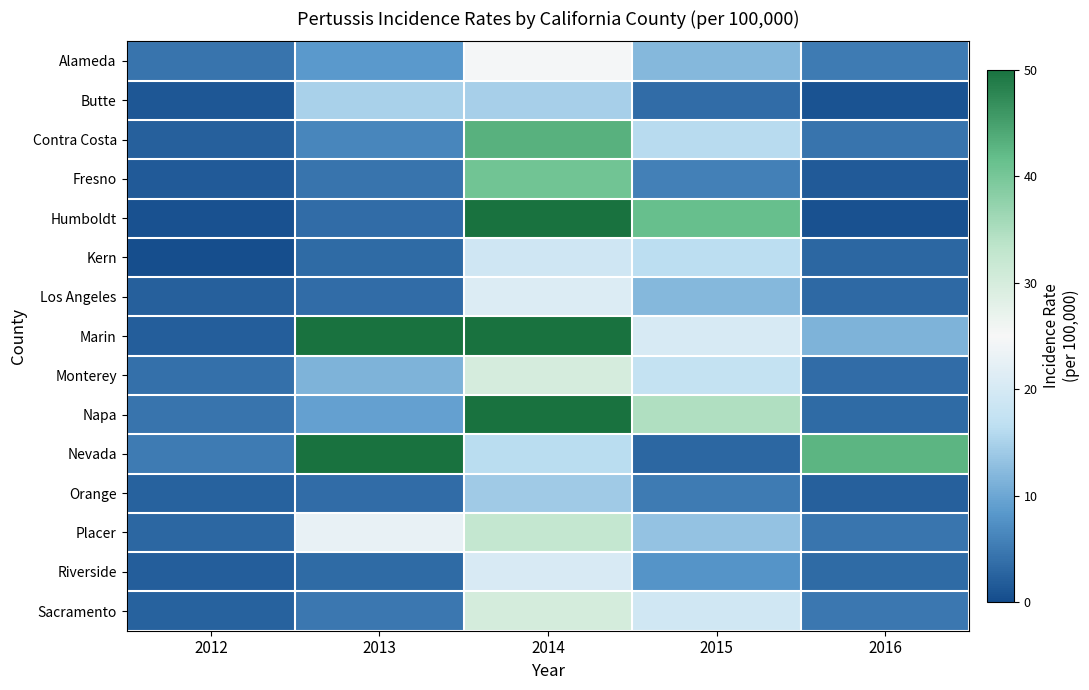

At how many categories does at least one series exceed 33?

4